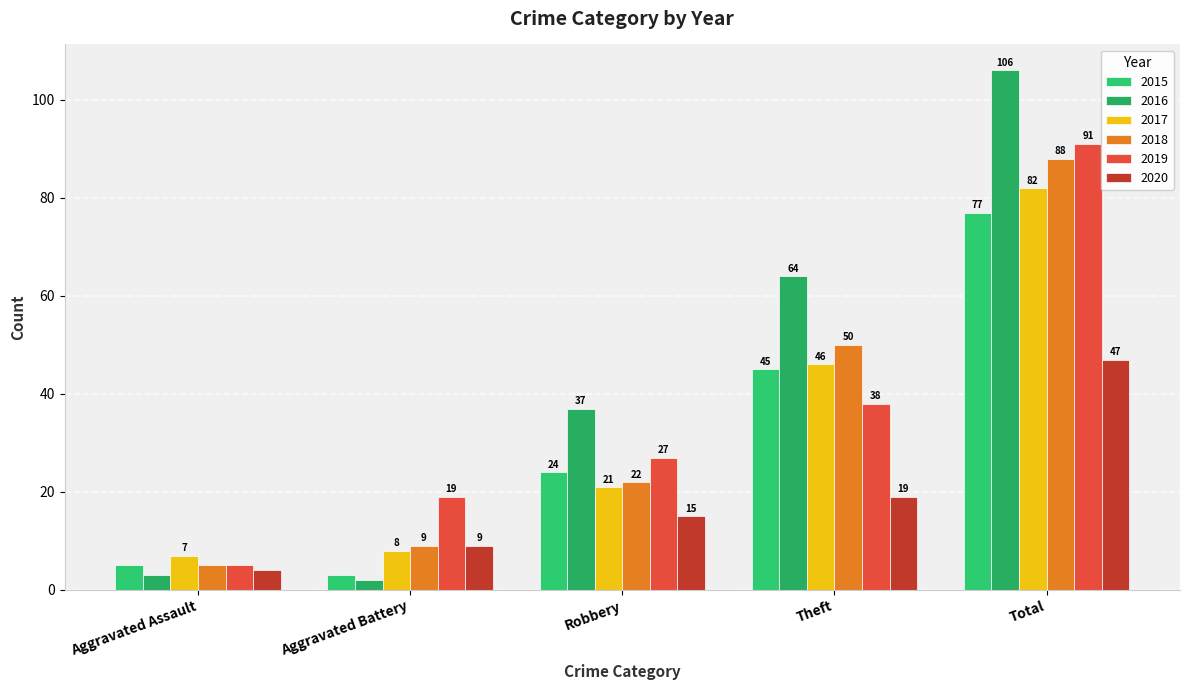

Which has a higher value, Theft or Robbery?

Theft